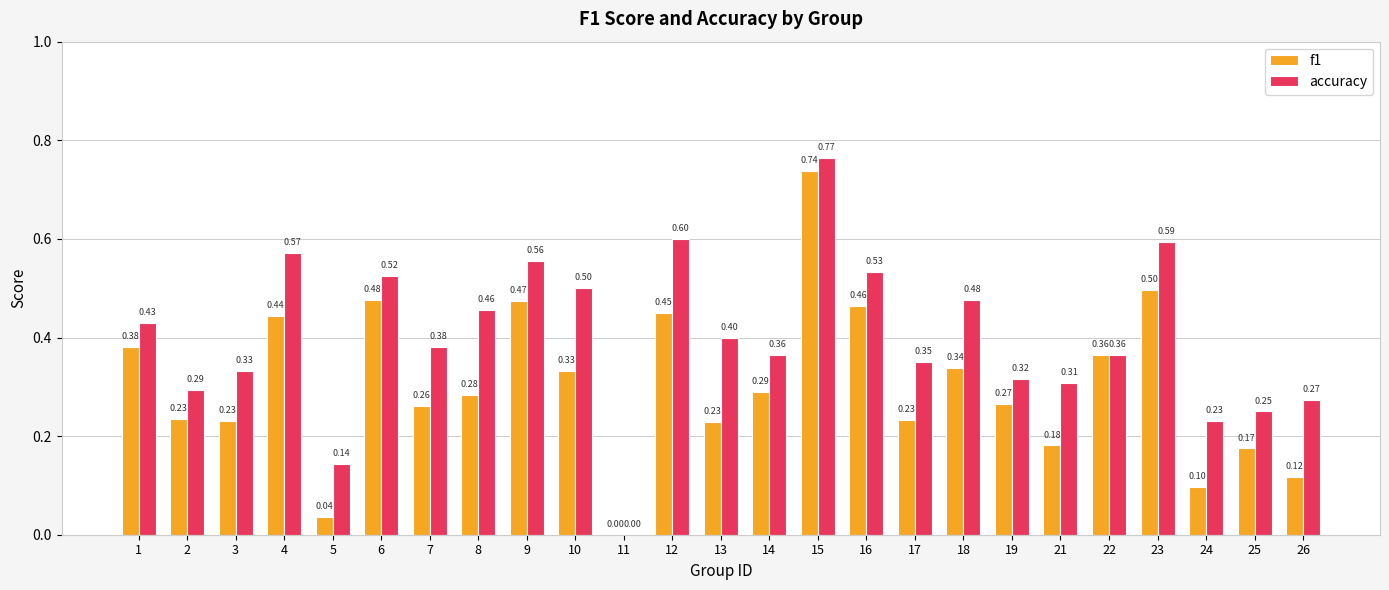

What is the sum of the f1 values at 11 and 16?

0.5